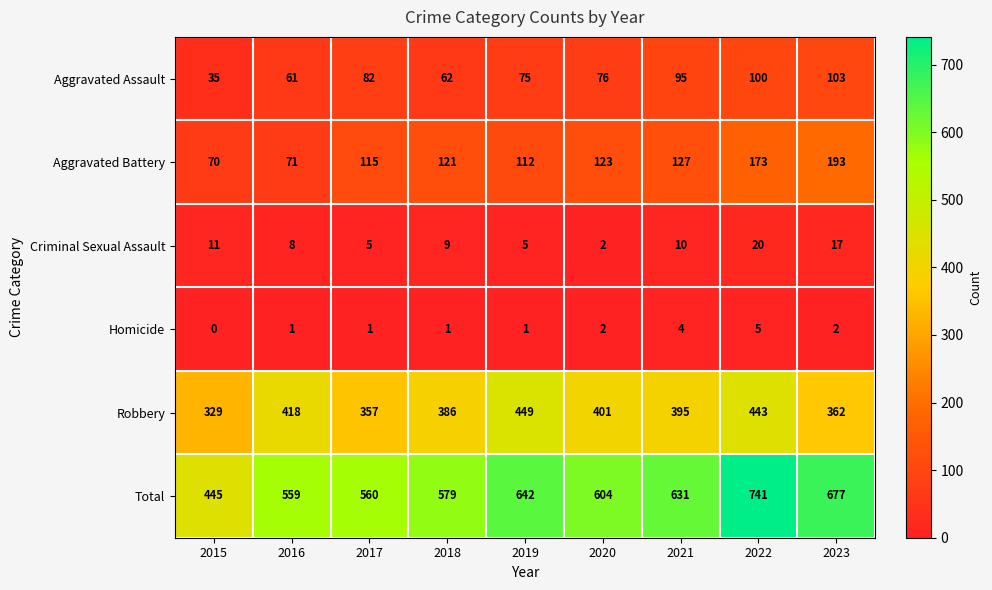

At which label is Total closest to 593?

2020